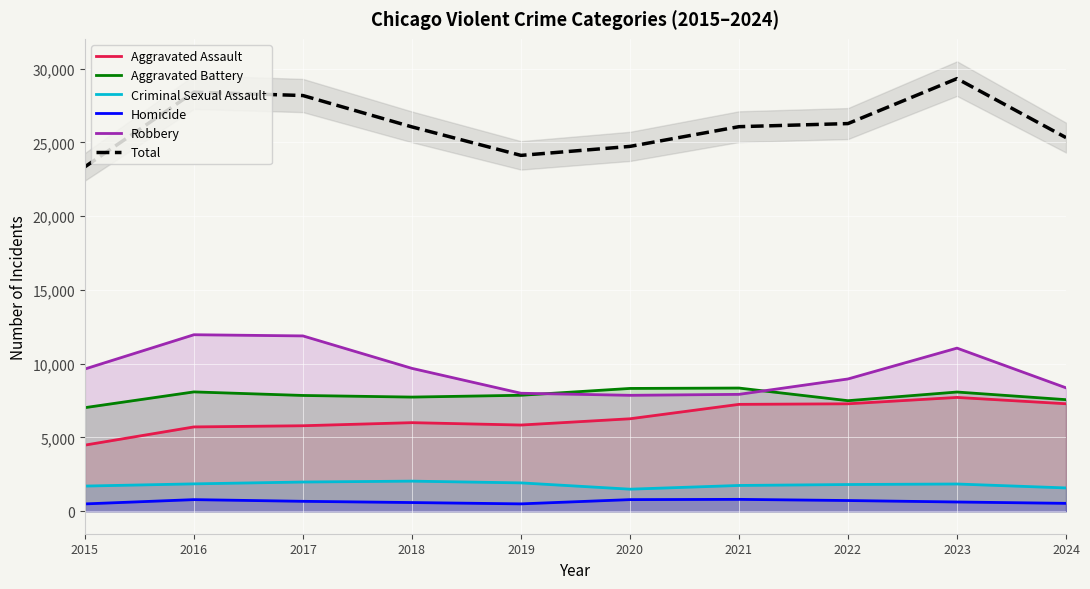

The Homicide series shows 496 at 2015. True or false?

True